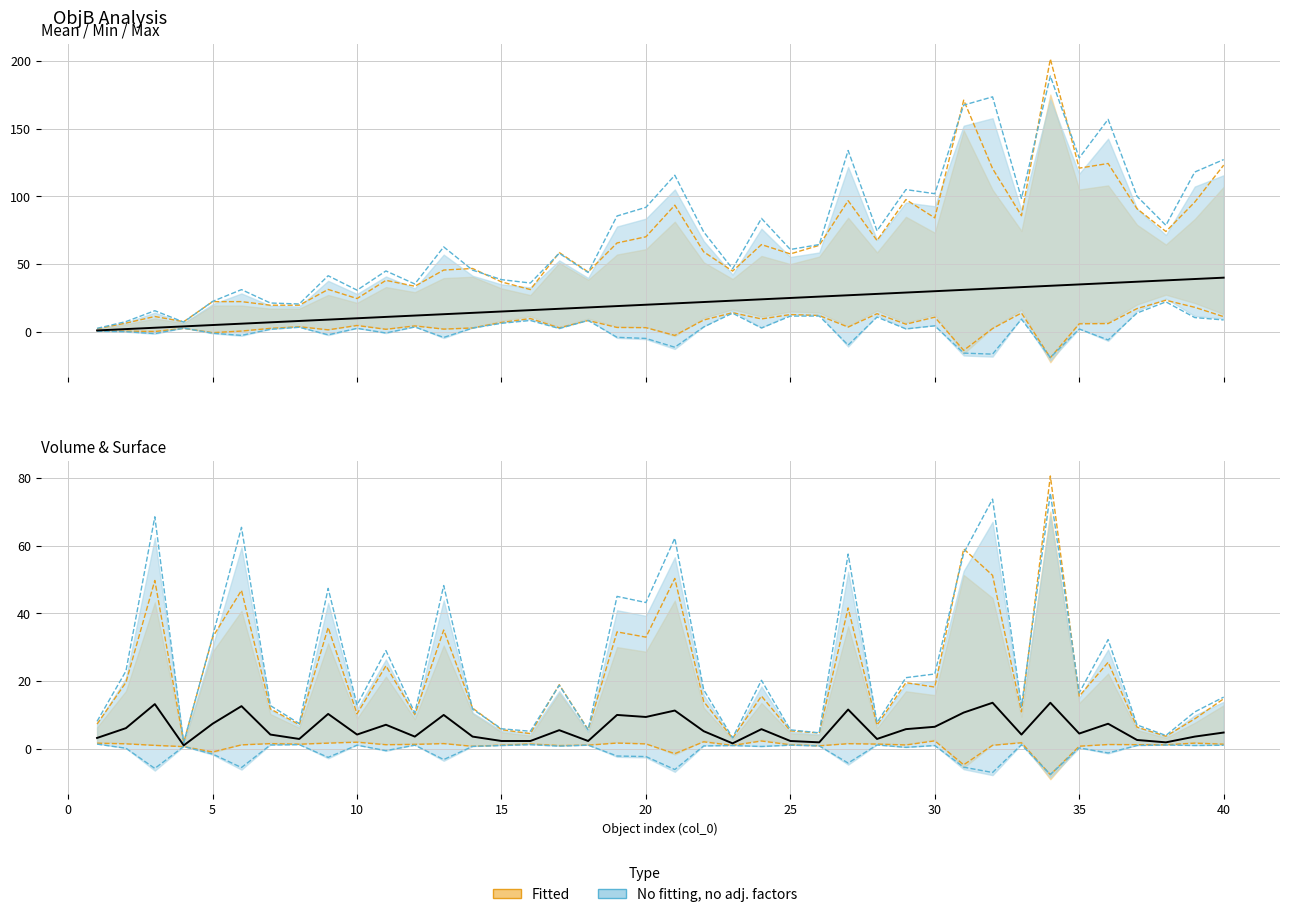

True or false: Mean has more than 1 points higher than both neighbors.

False